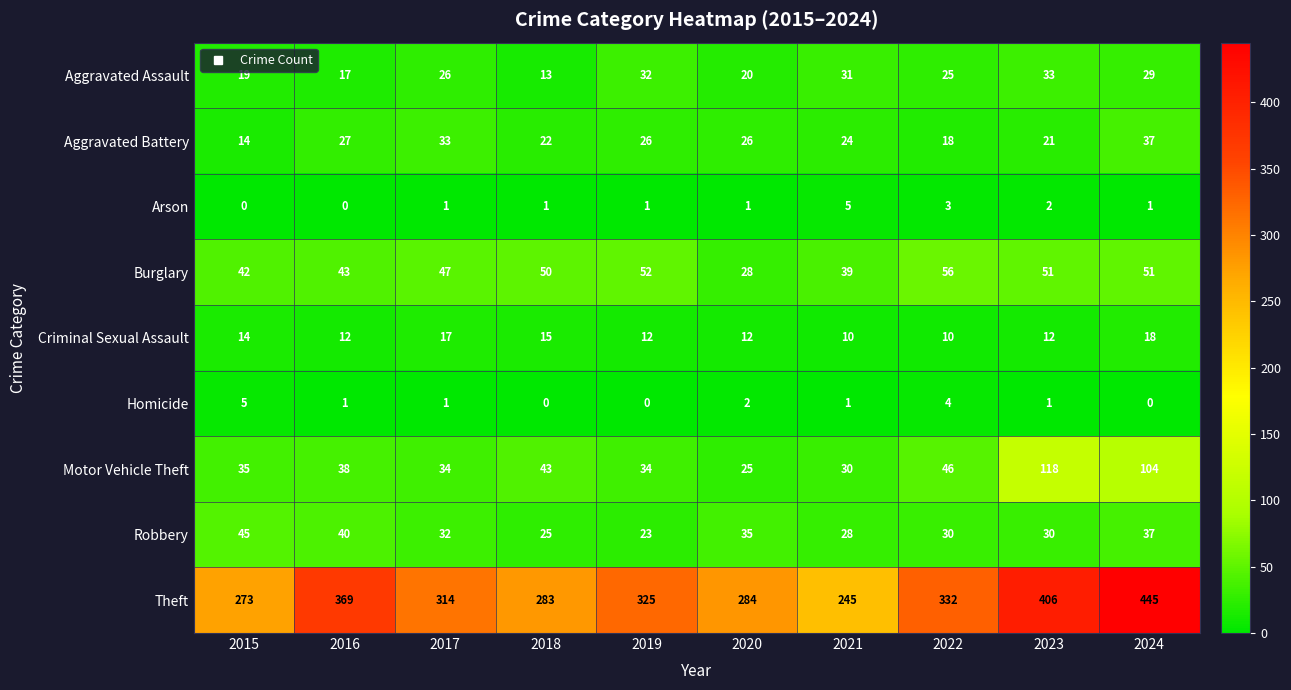

What is the average value of the Burglary series?

46